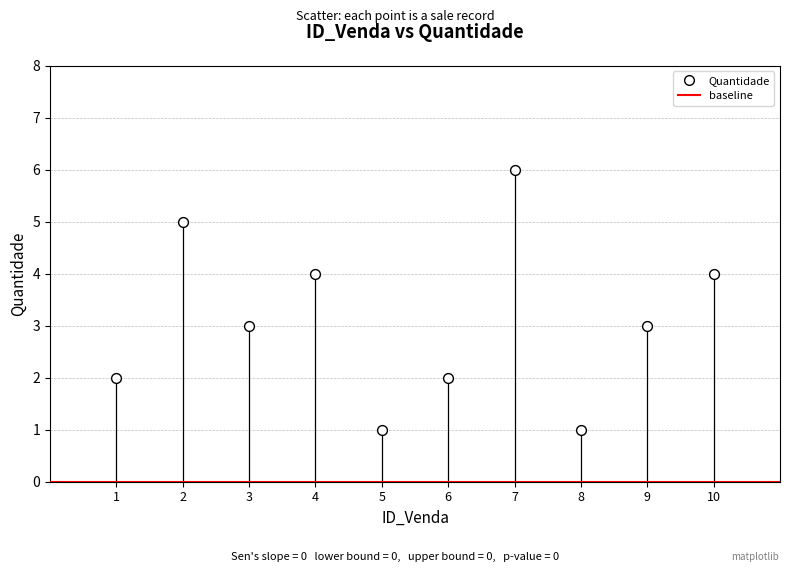

What is the range of X values (max minus min)?

9